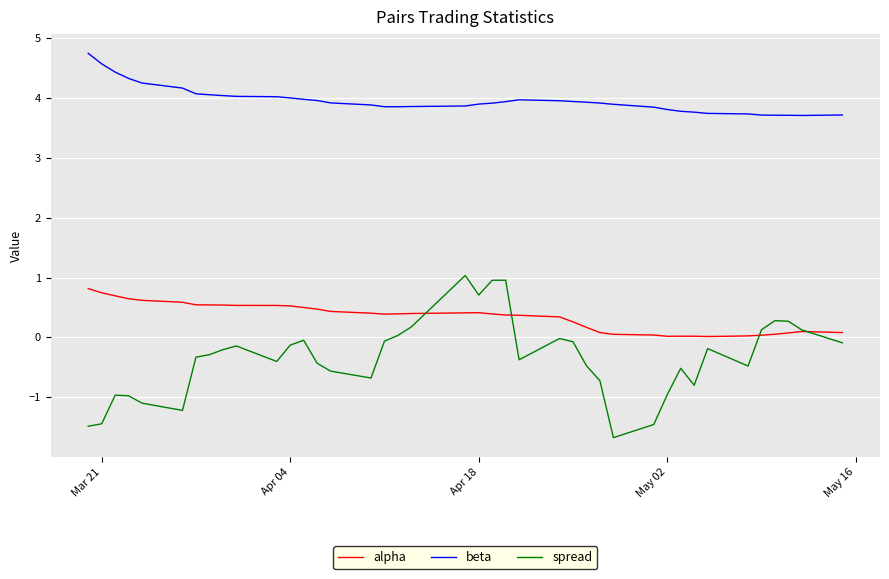

Which series has the widest spread of values?

spread